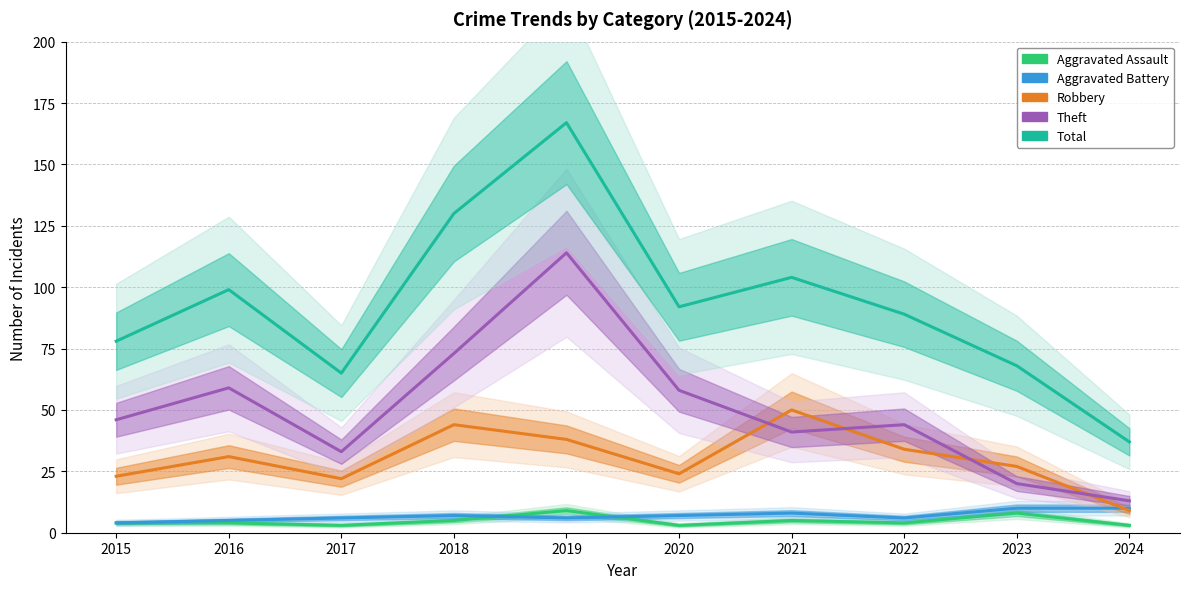

What is the spread (max minus min) of values at 2020?

89